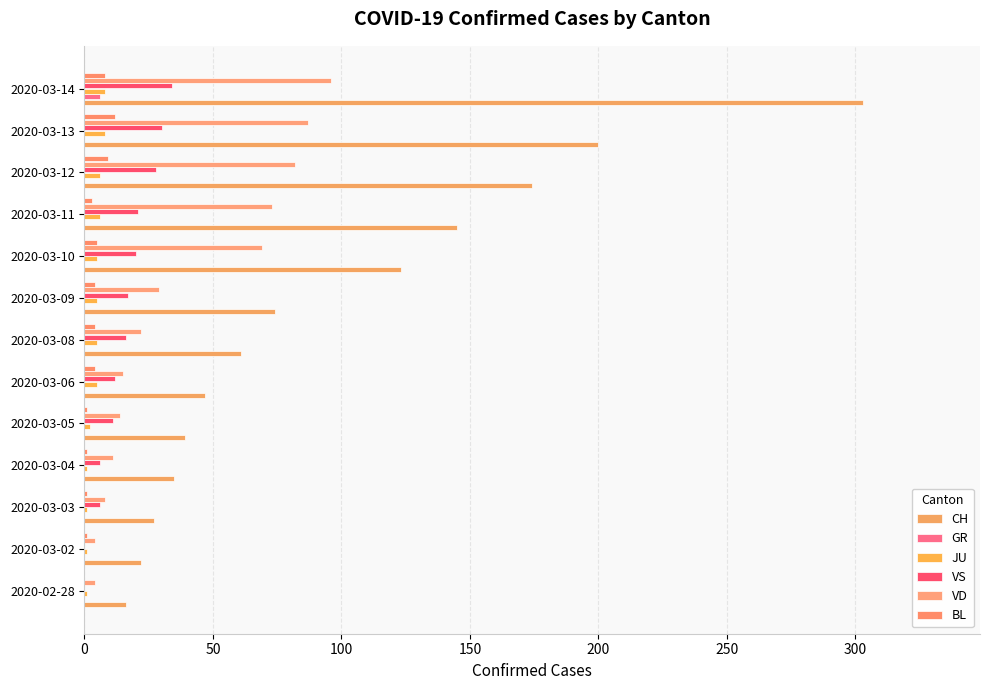

How many categories are shown in the chart?

13